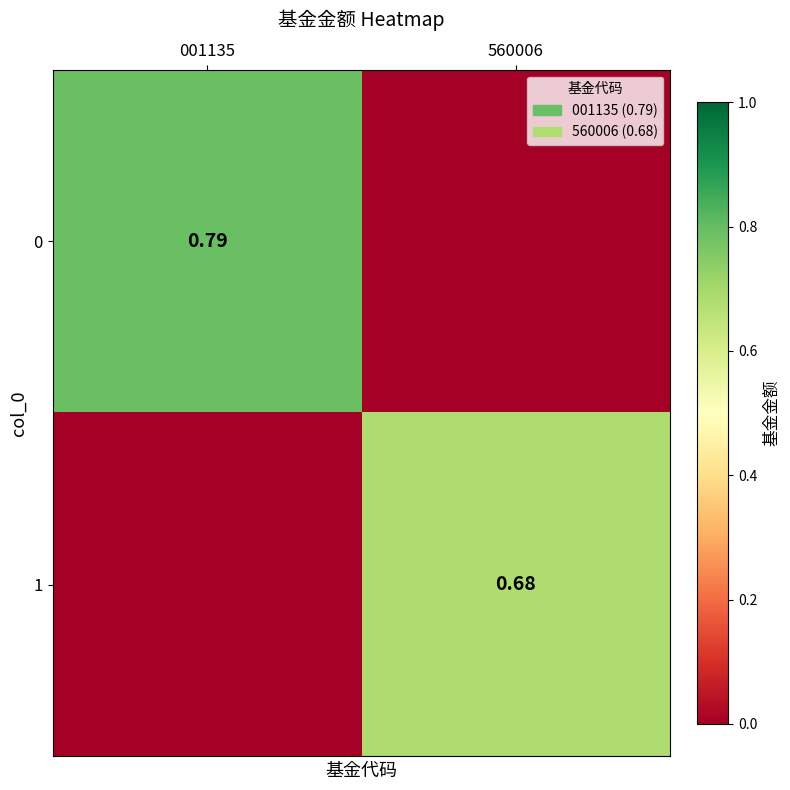

Is the value of 0 at 001135 greater than the value of 1 at 560006?

Yes